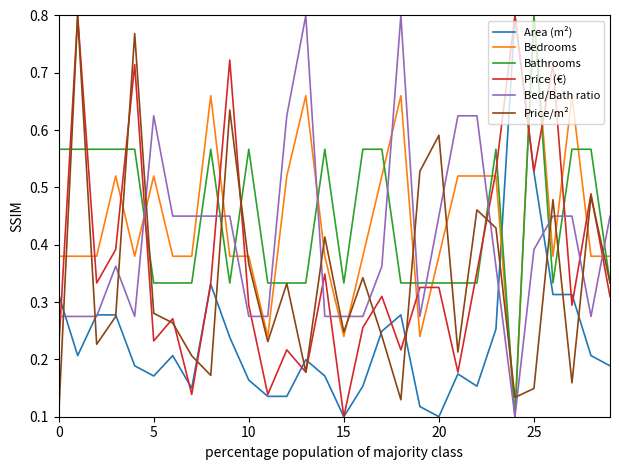

True or false: Price (€) and Bed/Bath ratio cross at least once.

True